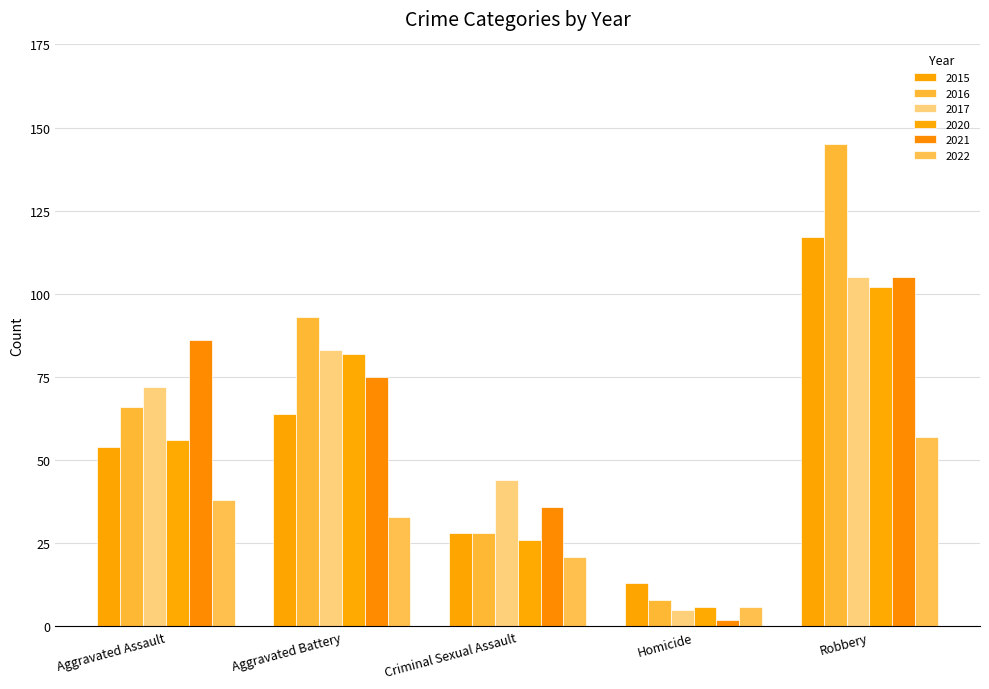

Where is 2022 nearest to the value 31?

Aggravated Battery